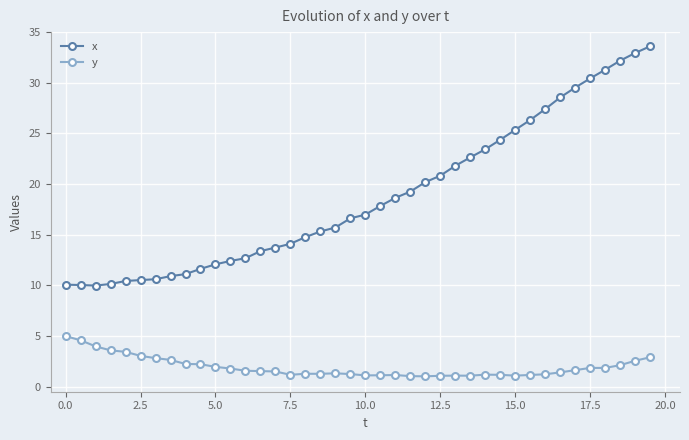

What is the average value of the y series?

1.9